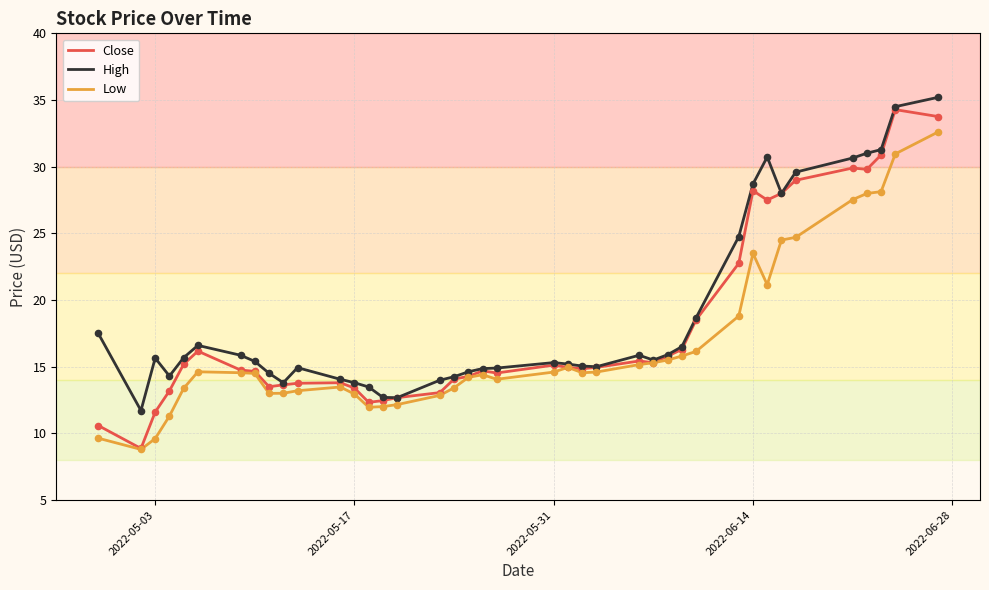

Which series has the widest spread of values?

Close